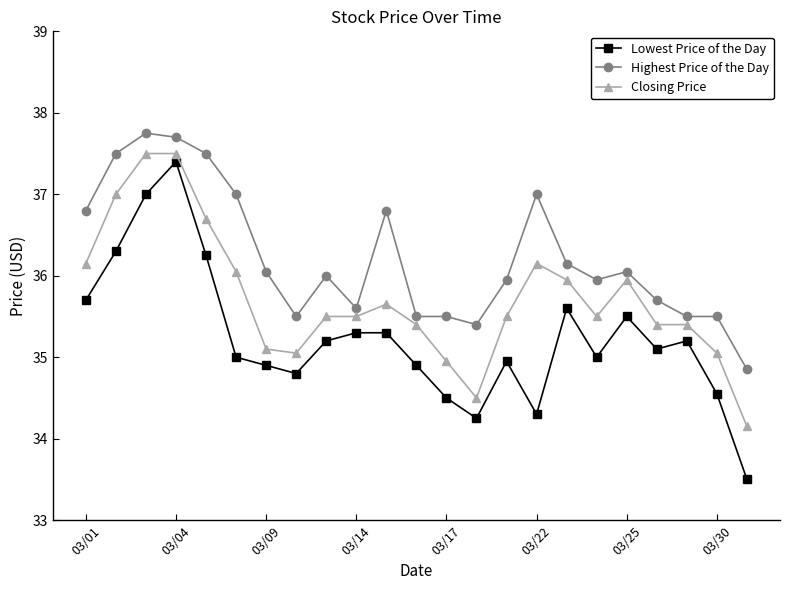

What is the minimum value for Highest Price of the Day?

34.9